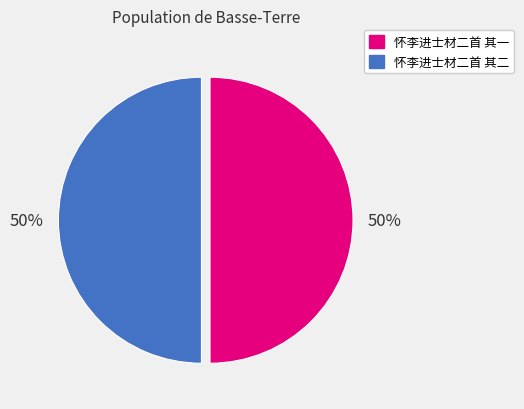

The 怀李进士材二首 其一 slice represents 50% of the pie. True or false?

True